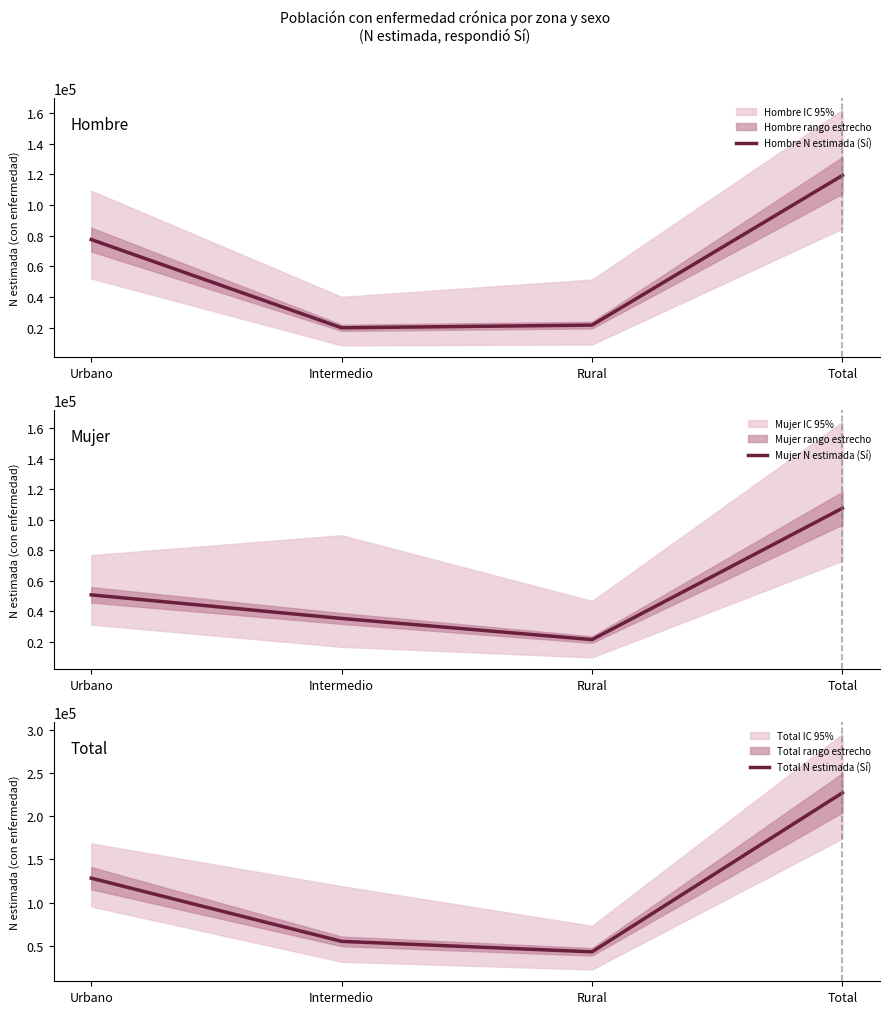

Reading right to left, list all the values displayed in this chart.

Hombre N estimada (Sí): Total=119342	Rural=21778	Intermedio=20020	Urbano=77544
Mujer N estimada (Sí): Total=107589	Rural=21477	Intermedio=35318	Urbano=50794
Total N estimada (Sí): Total=226931	Rural=43255	Intermedio=55338	Urbano=128338